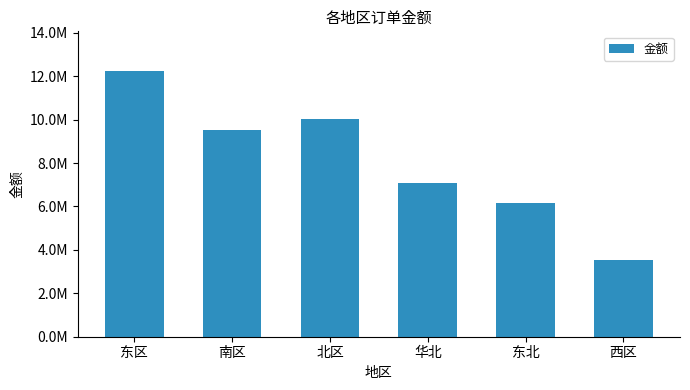

At which category does the chart reach its peak across all series?

东区